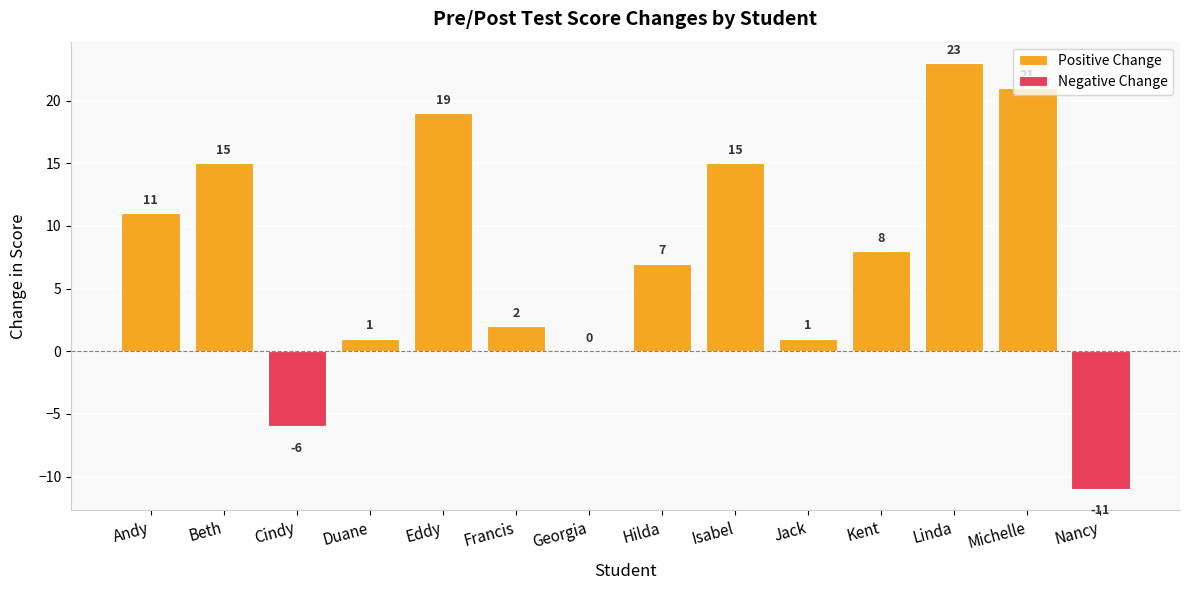

What is the difference between the highest and lowest values at Jack?

1